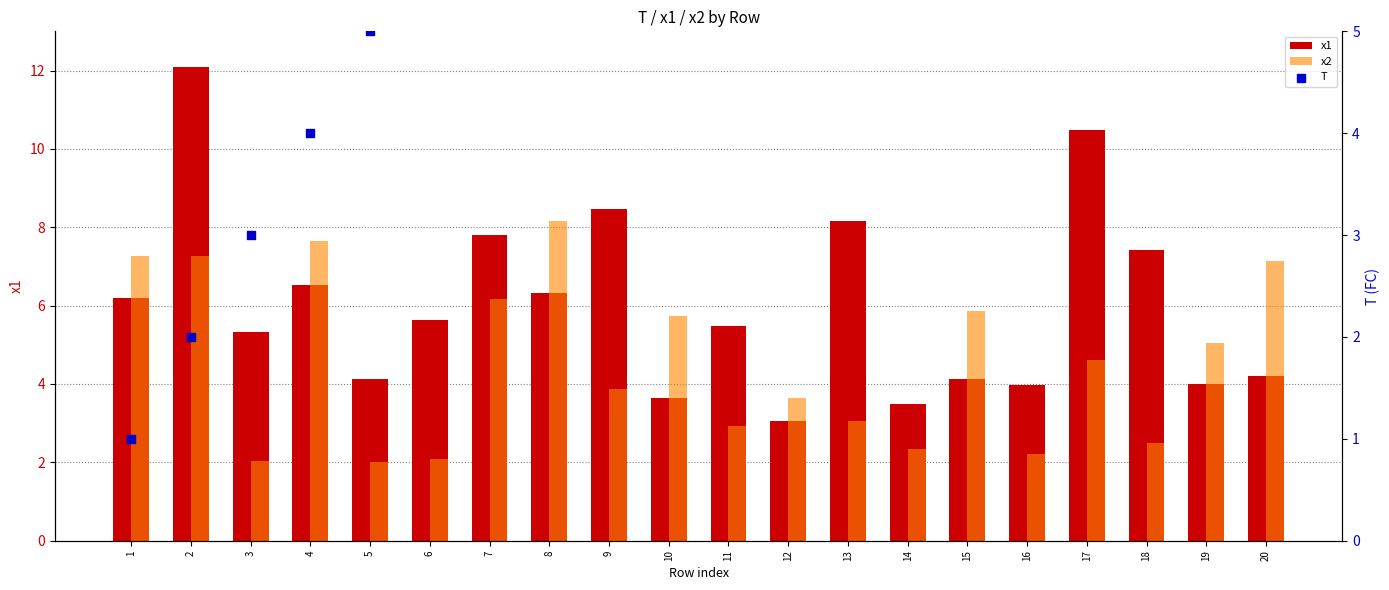

Which series contains the lowest Y value?

T